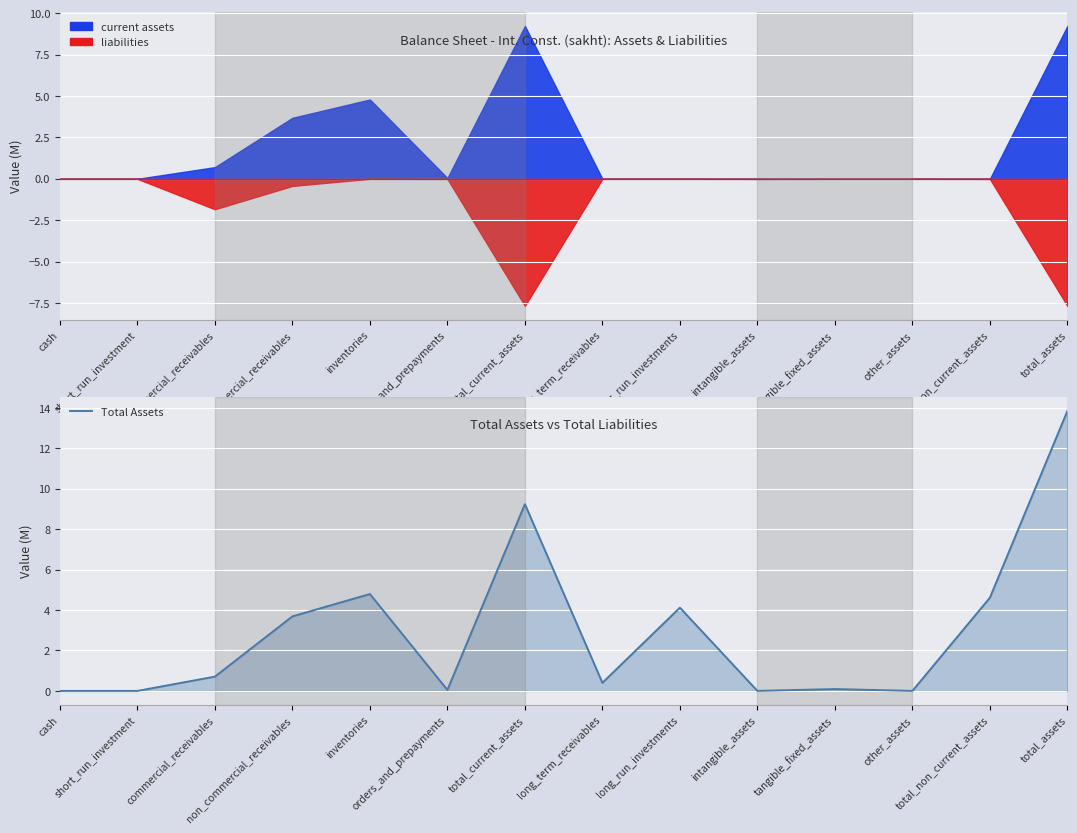

The value at non_commercial_receivables is 2.4. True or false?

False